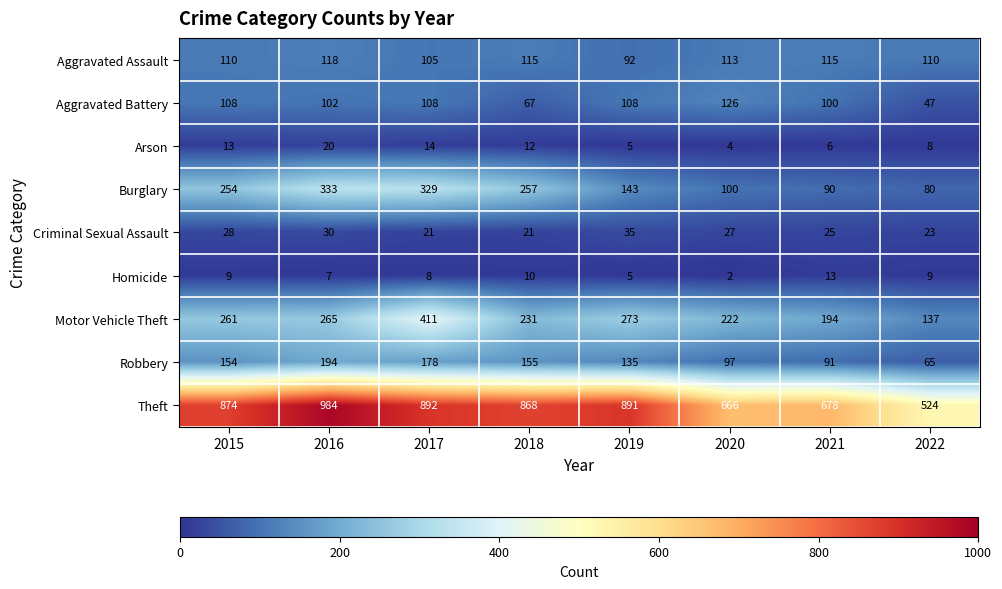

What is the minimum value for Aggravated Assault?

92